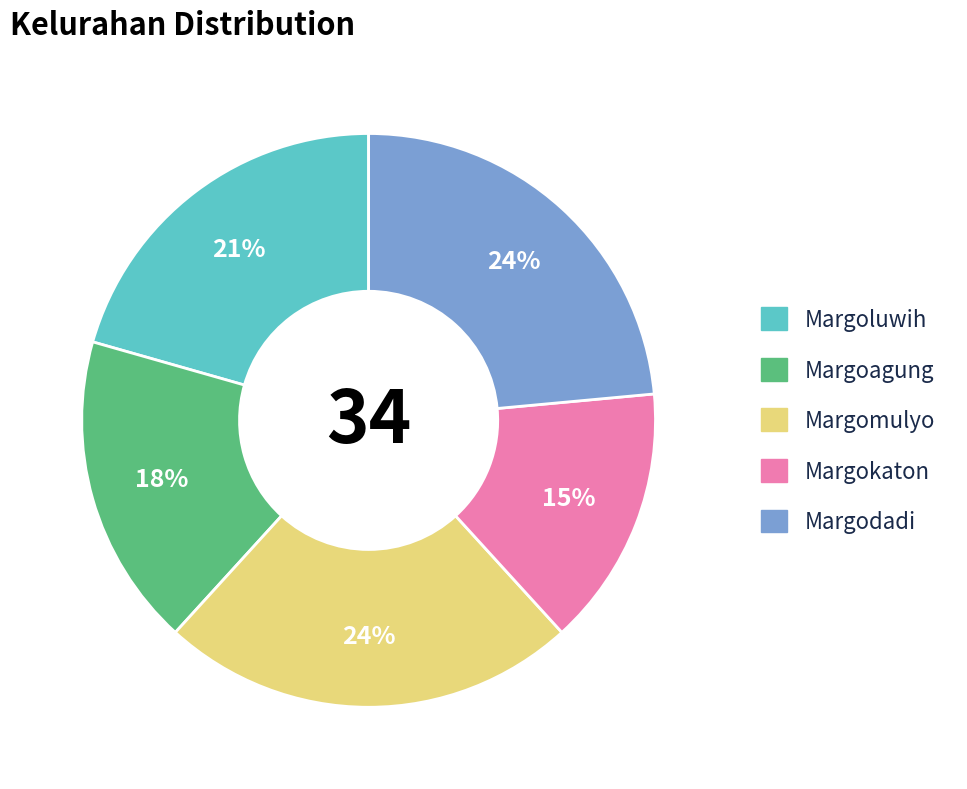

How many segments does this pie chart have?

5